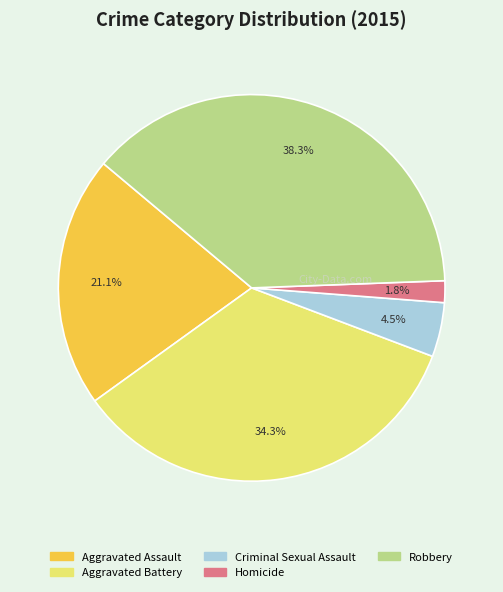

Which has a higher value, Aggravated Assault or Criminal Sexual Assault?

Aggravated Assault